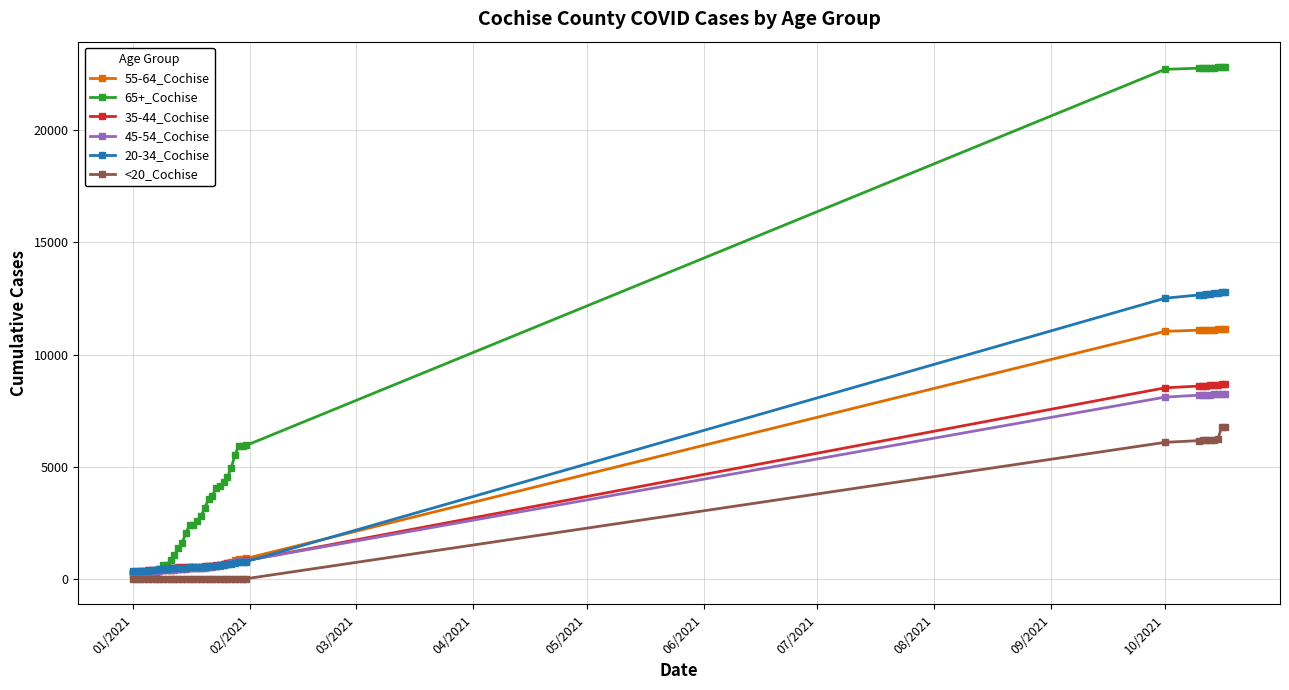

What is the greatest value displayed?

22812